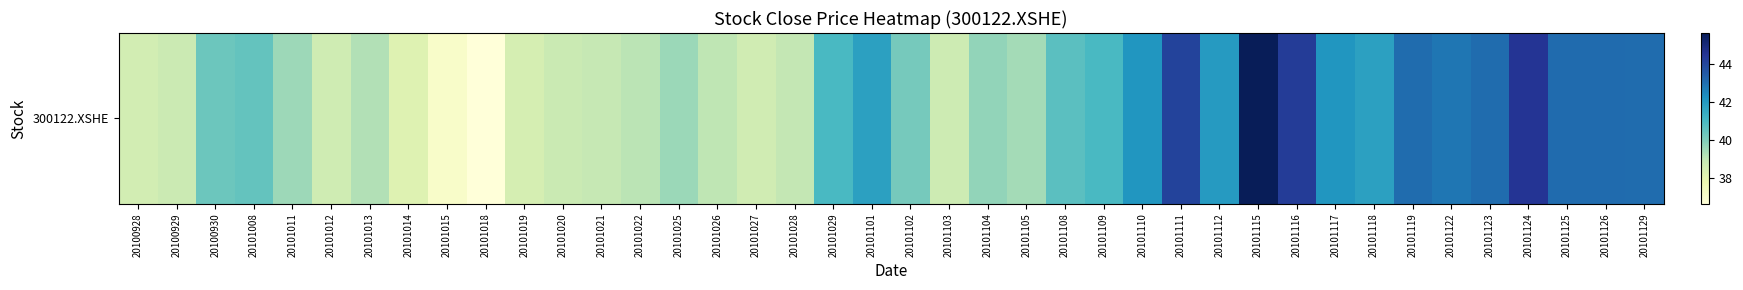

Which has a higher value, 20101110 or 20101028?

20101110